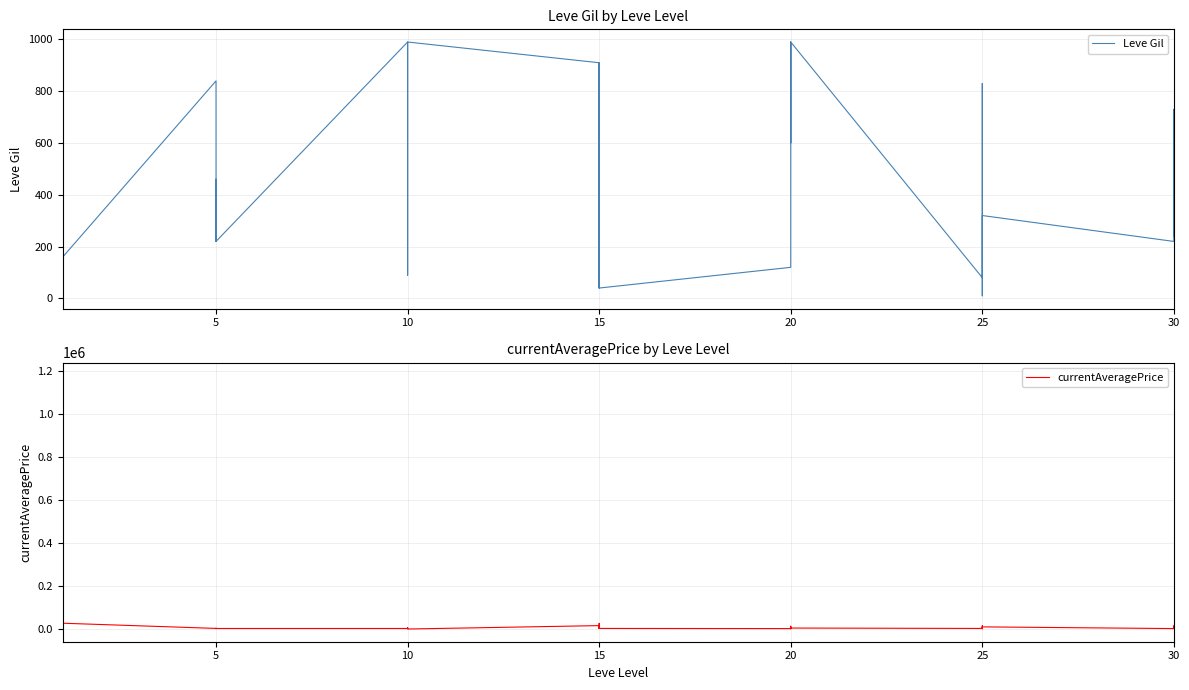

Does the chart have visible grid lines?

Yes